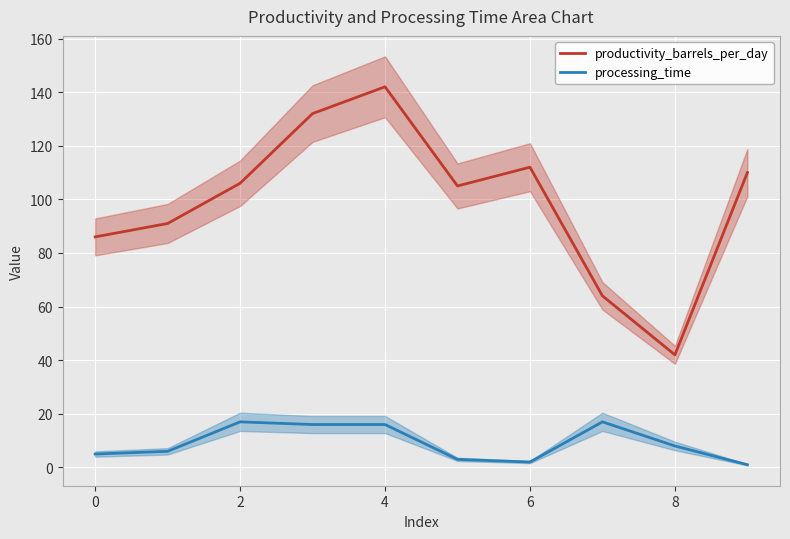

True or false: productivity_barrels_per_day has a value of 142 at 4.

True